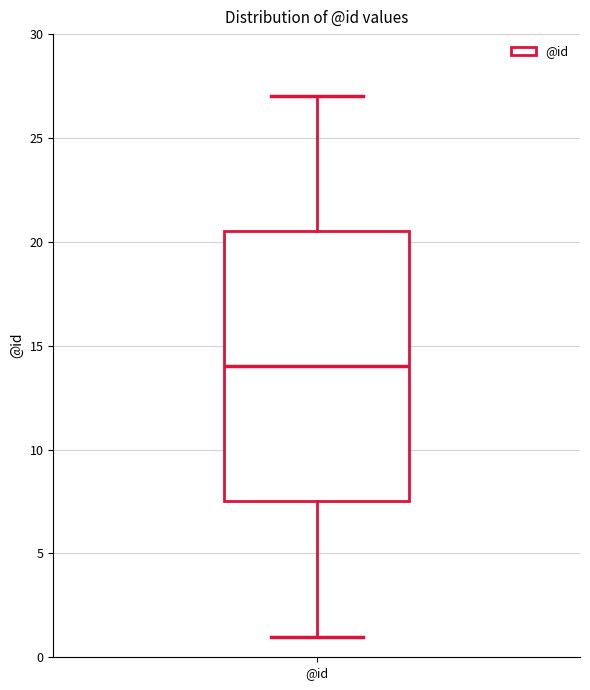

Read this box plot against the y-axis: the position of the median line, the range covered by the box, and the ends of both whiskers. The values are not printed on the chart, so give them approximately, as read against the axis.

median 14.0, box 7.5 to 20.5, whiskers 1.0 to 27.0